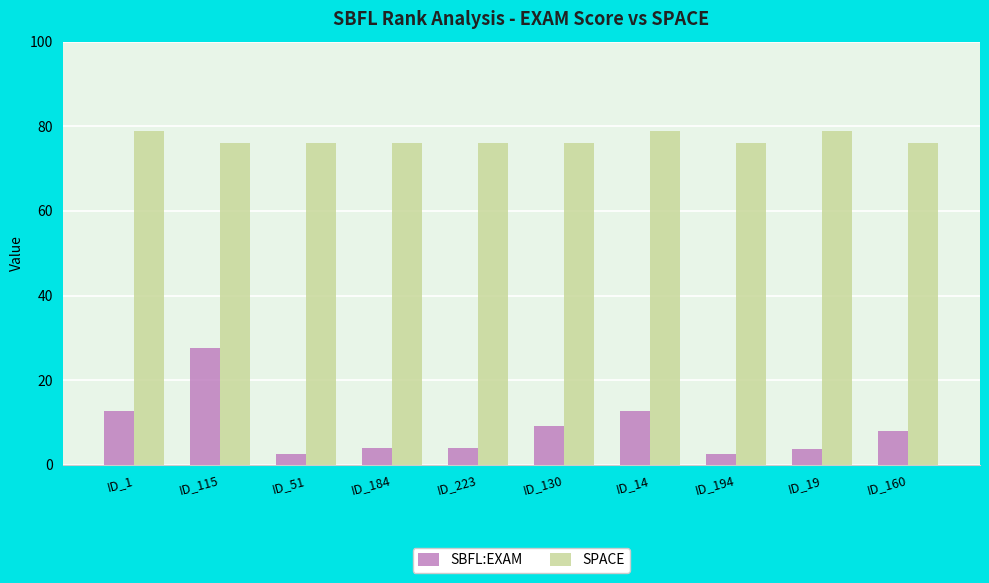

Rank the series by their average value, from lowest to highest.

SBFL:EXAM, SPACE